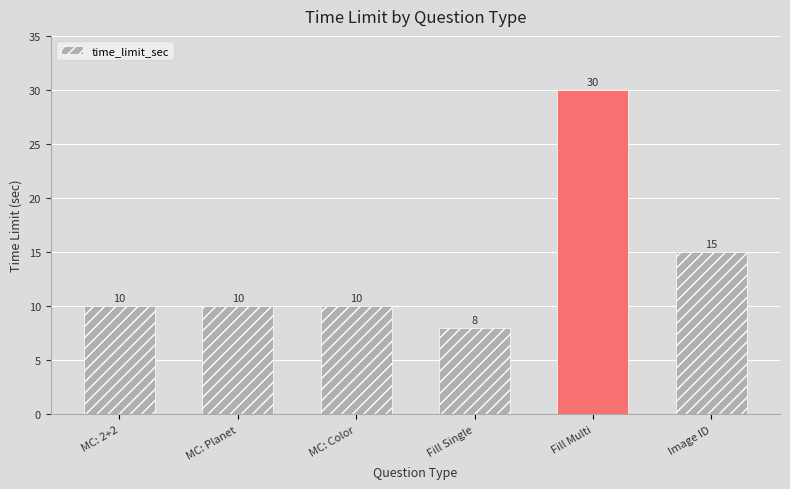

What is the average value?

14